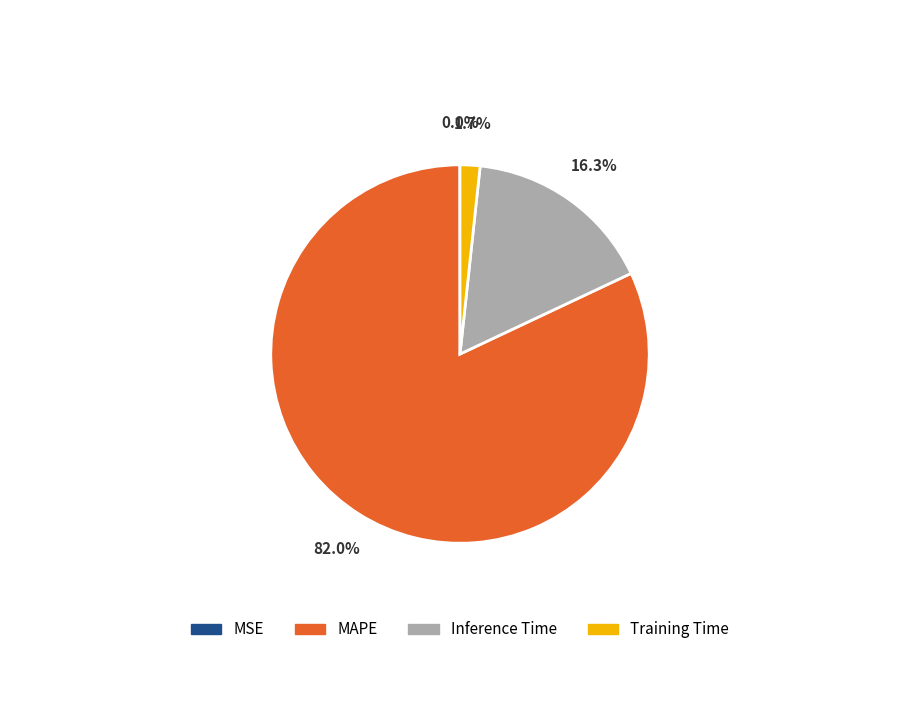

Which category has the biggest portion of the pie?

MAPE